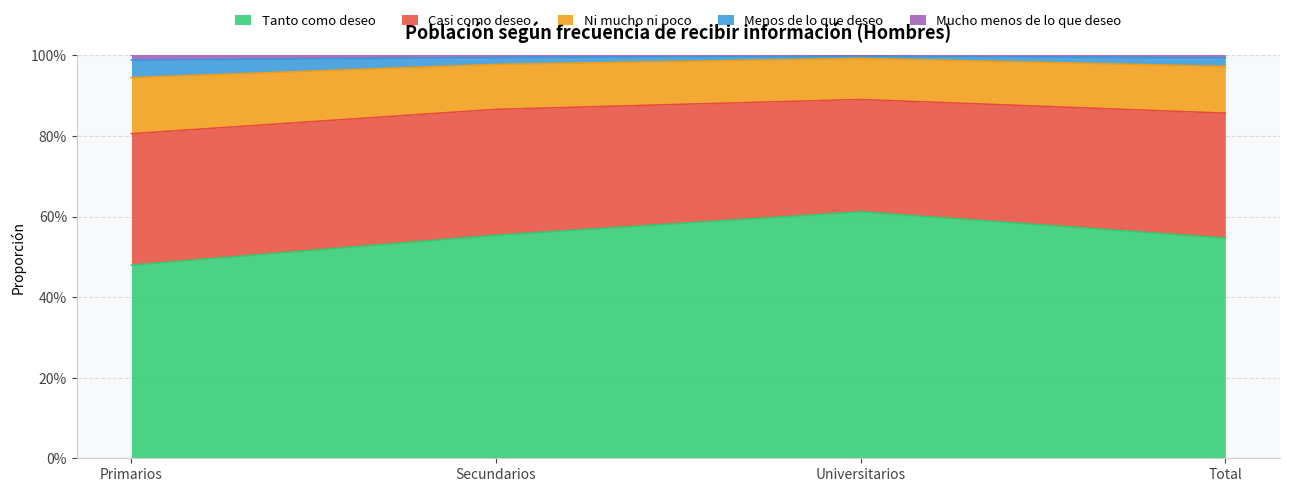

True or false: Tanto como deseo and Menos de lo que deseo cross at least once.

False